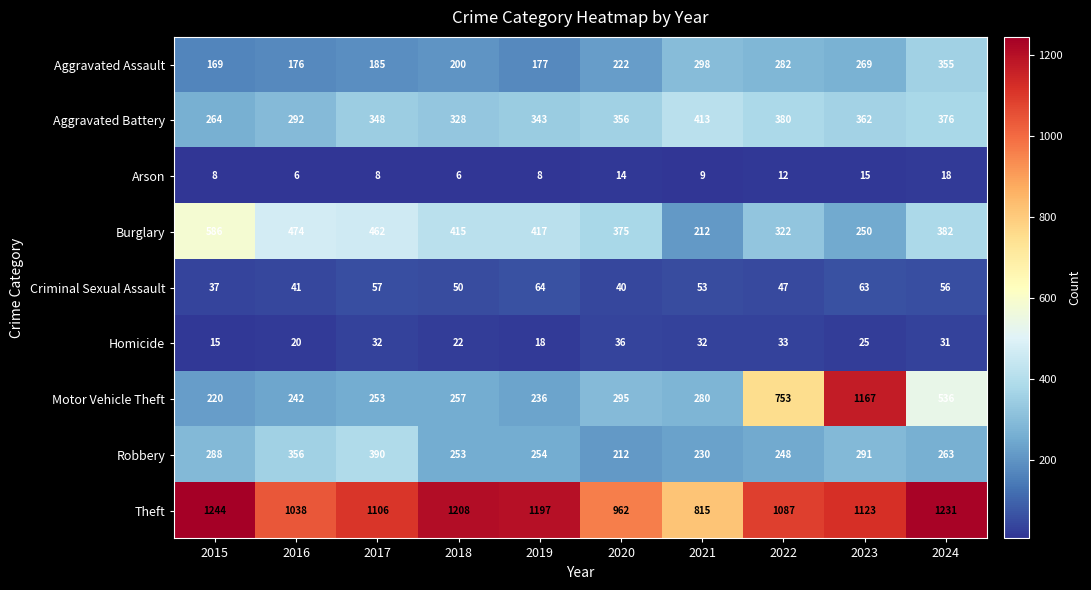

Is it true that Criminal Sexual Assault equals 63 at 2023?

True